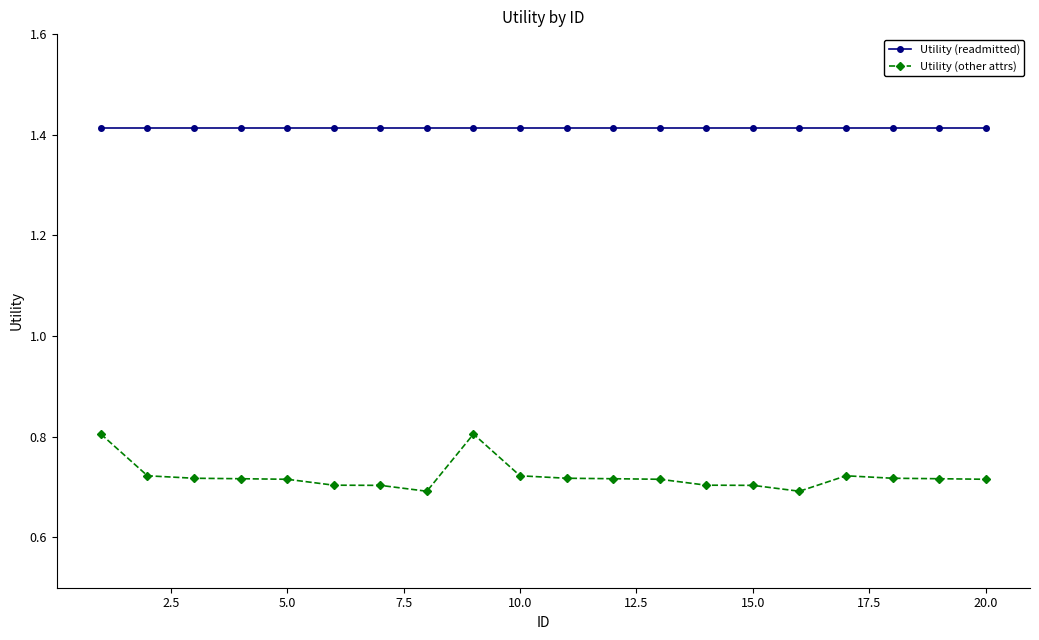

What are all the series names shown in the legend?

Utility (readmitted), Utility (other attrs)